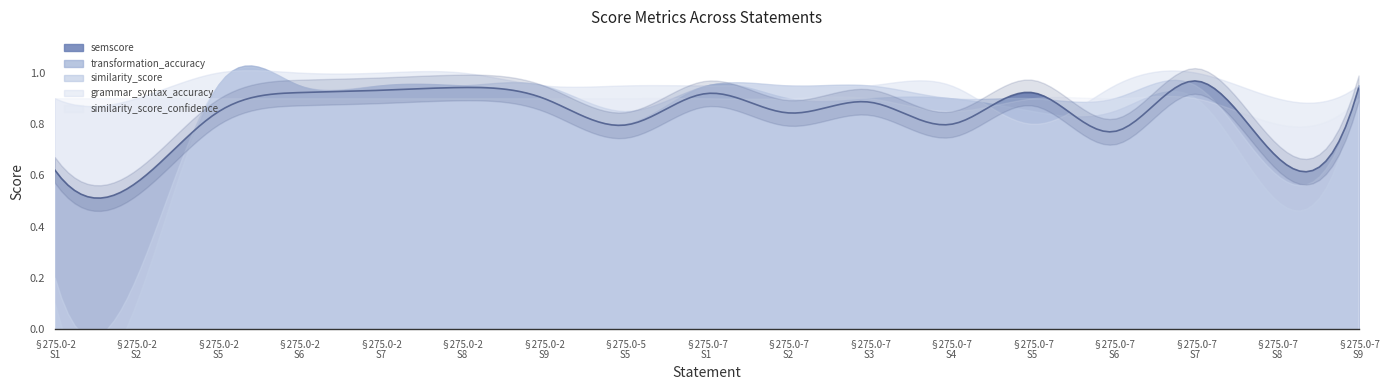

Reading left to right, list all the values displayed in this chart.

semscore: 1=0.6	2=0.6	5=0.8	6=0.9	7=0.9	8=0.9	9=0.9	5=0.8	1=0.9	2=0.8	3=0.9	4=0.8	5=0.9	6=0.8	7=1.0	8=0.7	9=0.9
transformation_accuracy: 1=0.1	2=0.1	5=0.9	6=0.9	7=0.9	8=0.9	9=0.9	5=0.8	1=0.9	2=0.9	3=0.9	4=0.9	5=0.8	6=0.8	7=0.9	8=0.5	9=0.9
similarity_score: 1=0.2	2=0.2	5=0.9	6=0.9	7=0.9	8=0.9	9=0.9	5=0.8	1=0.9	2=0.9	3=0.9	4=0.9	5=0.9	6=0.9	7=0.9	8=0.6	9=0.9
grammar_syntax_accuracy: 1=0.9	2=0.9	5=1.0	6=1.0	7=1.0	8=1.0	9=0.9	5=0.9	1=0.9	2=0.9	3=0.9	4=0.9	5=0.8	6=0.9	7=1.0	8=0.9	9=0.9
similarity_score_confidence: 1=0.9	2=0.9	5=0.9	6=0.9	7=0.9	8=0.9	9=0.9	5=0.9	1=0.9	2=0.9	3=0.9	4=0.8	5=0.9	6=0.9	7=0.9	8=0.8	9=0.9